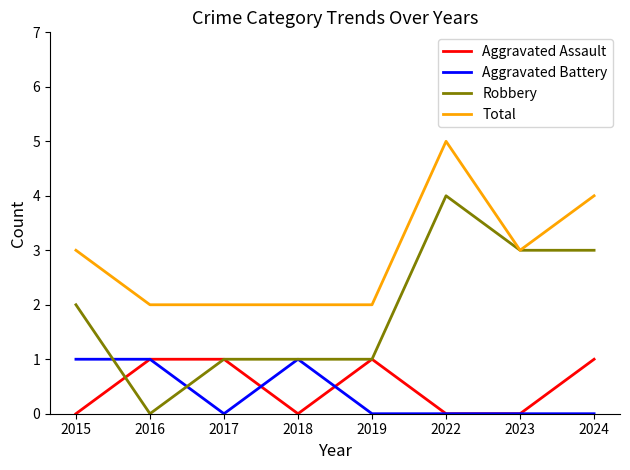

How many Robbery values are between 1 and 3?

6